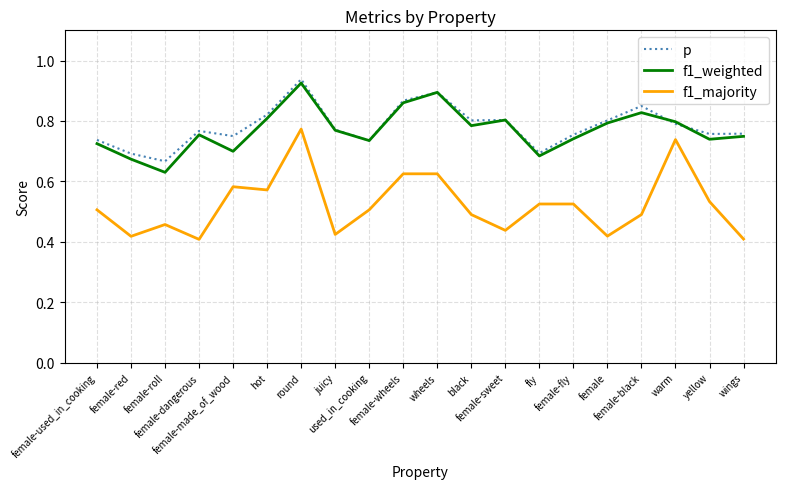

True or false: f1_majority and p intersect in this chart.

False